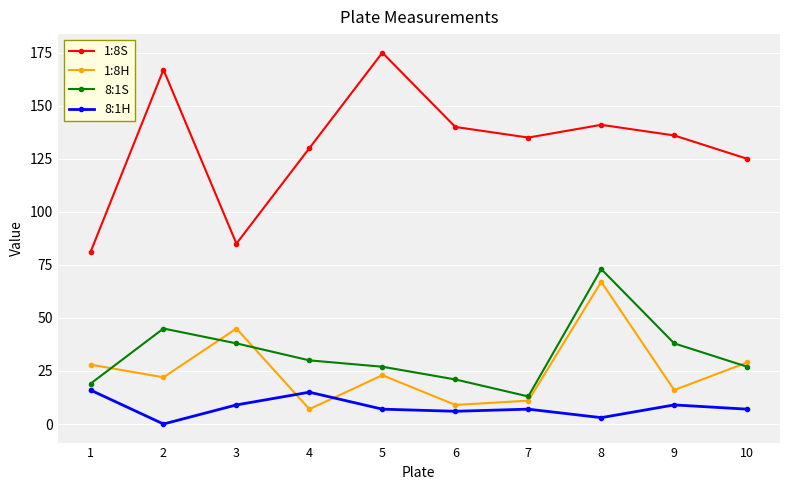

What is the maximum value for 8:1S?

73